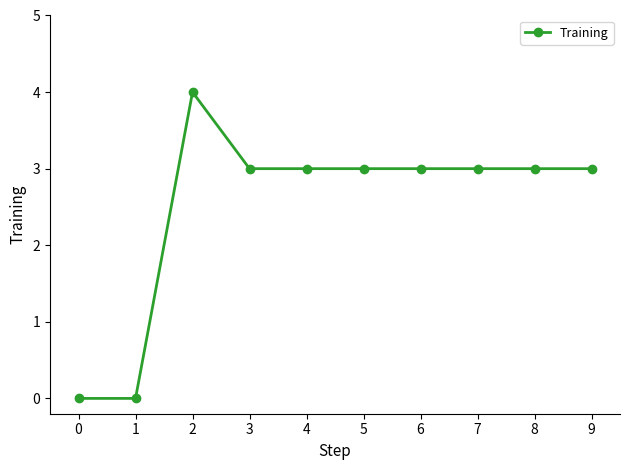

Where is the first local maximum?

2